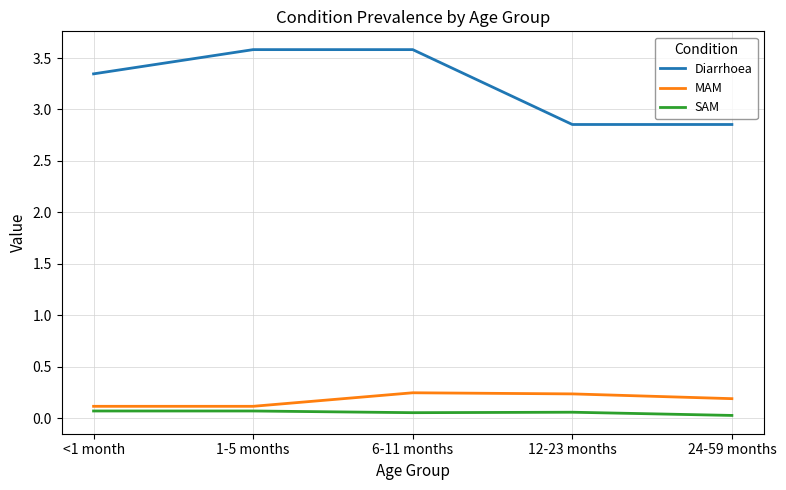

Count the SAM values in the range 0 to 1.

5